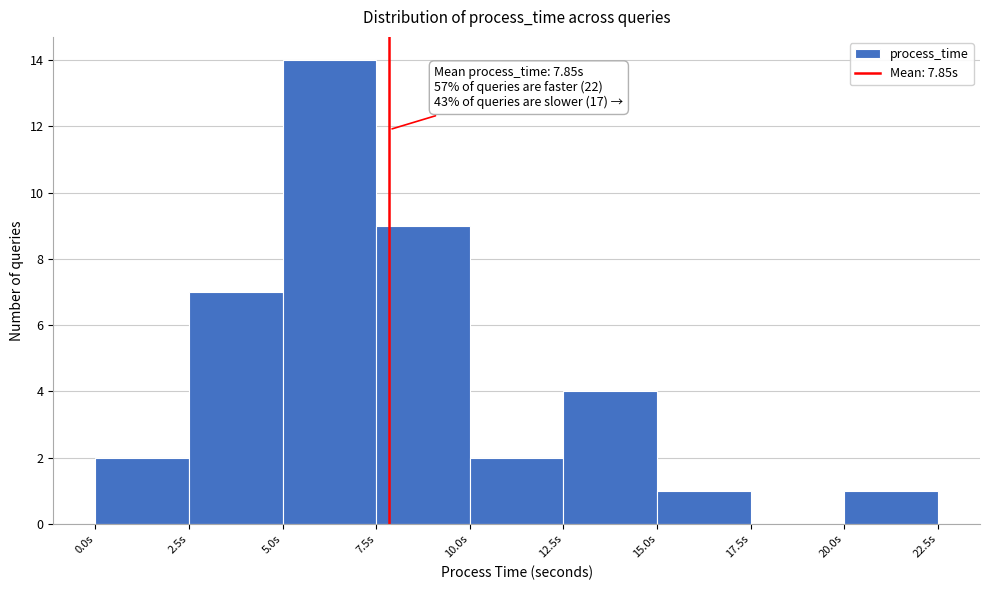

Which range on the x-axis has the tallest bar?

5.0 to 7.5